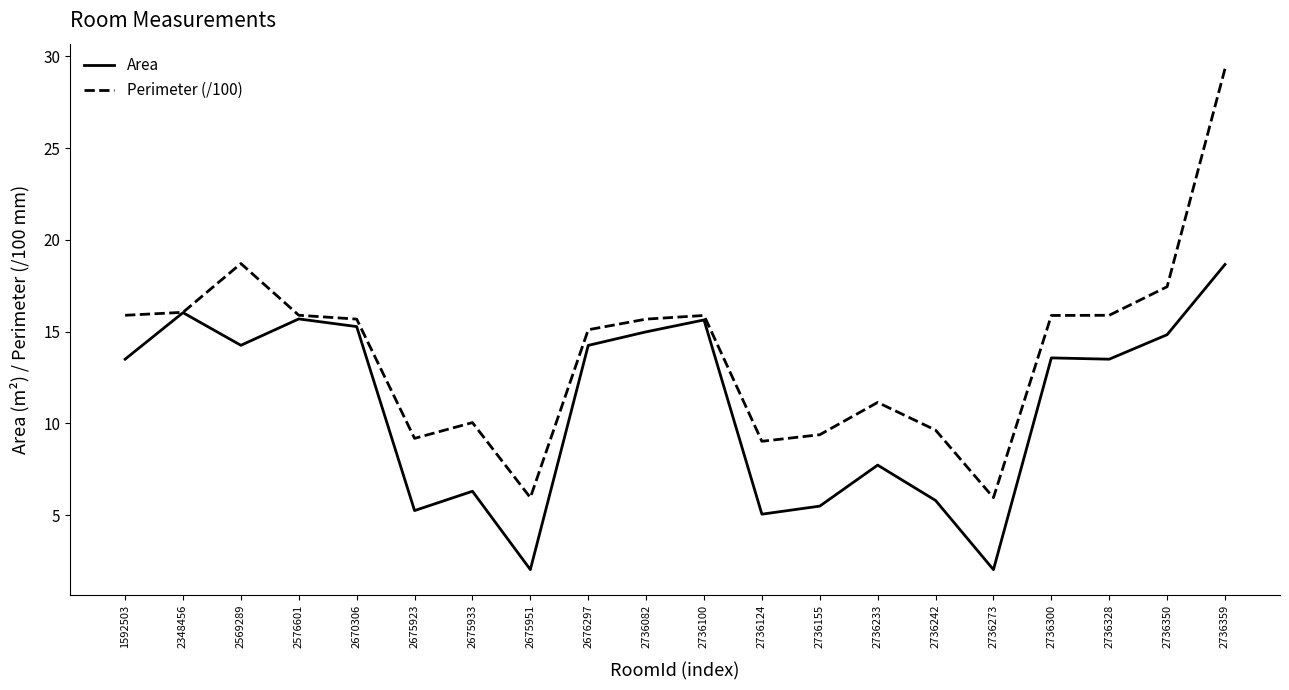

Which category has the highest value across all series?

2736359